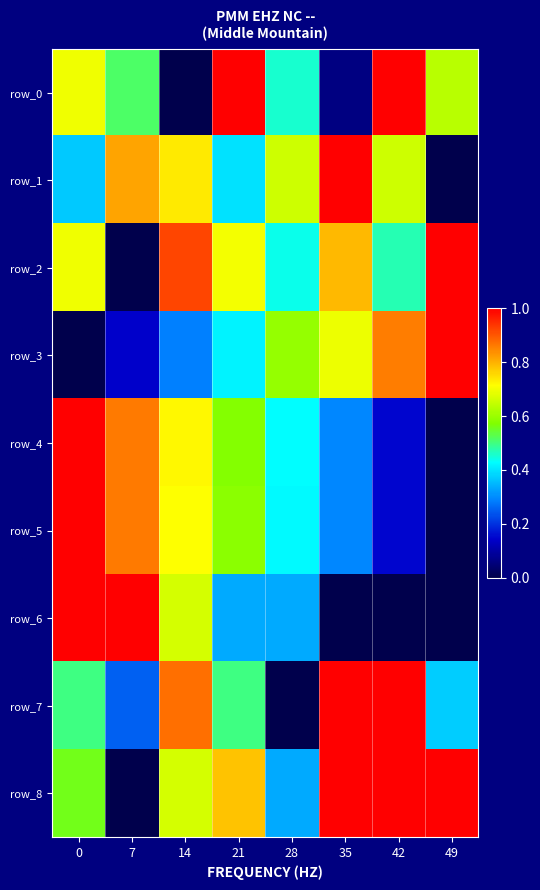

Which series has the largest range (max minus min)?

row_0